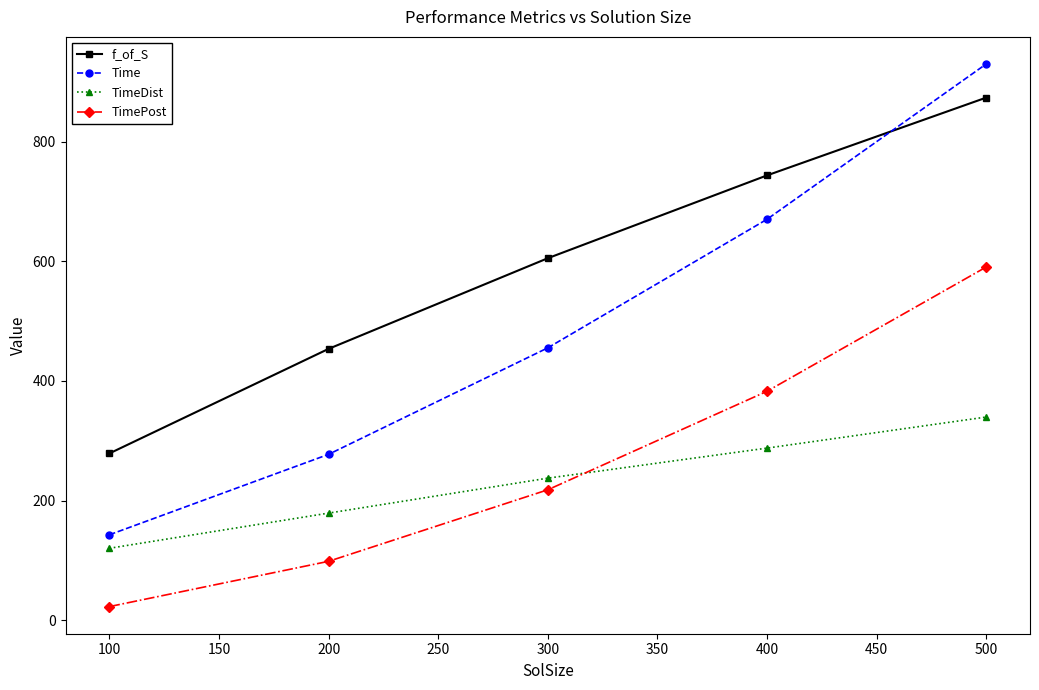

How many data points does each series have?

5